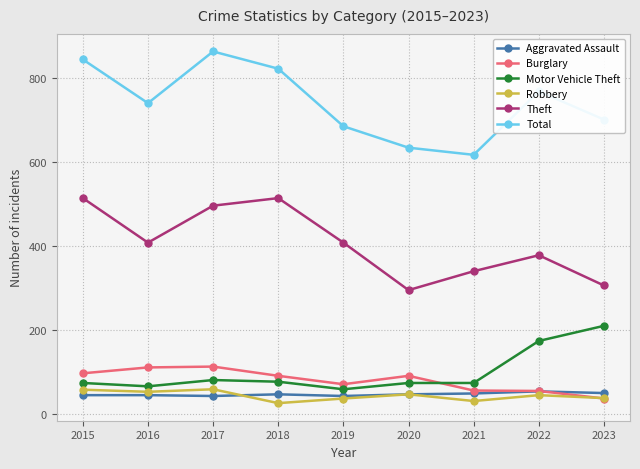

At how many categories does at least one series exceed 716?

5